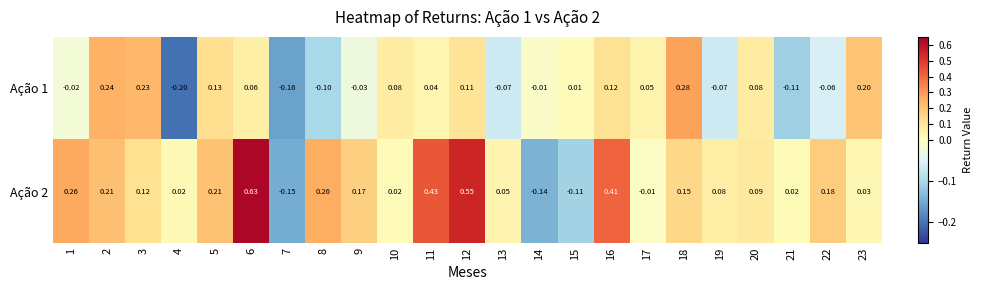

What is the maximum value shown in the chart?

0.6